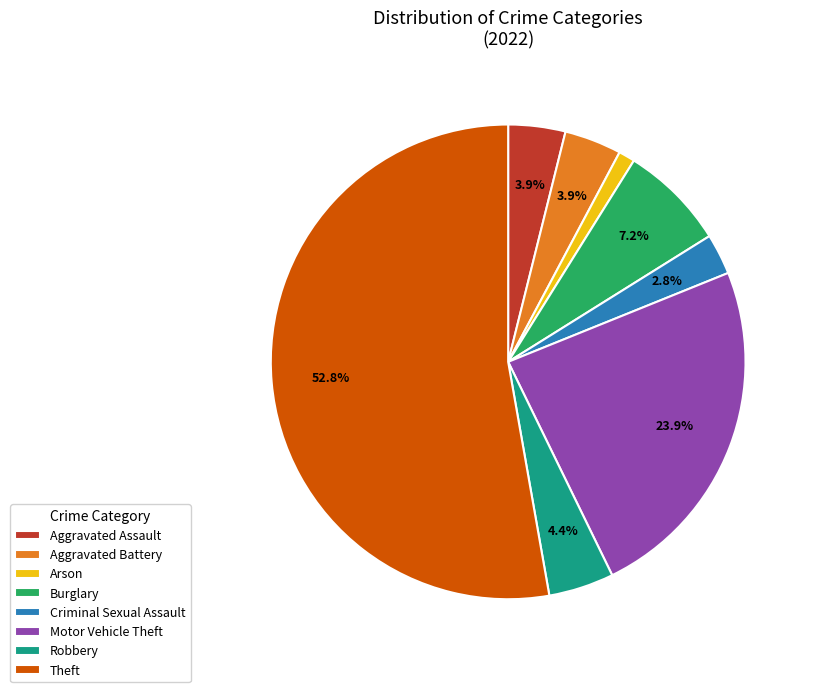

How much of the chart is everything except Aggravated Battery?

96.1%